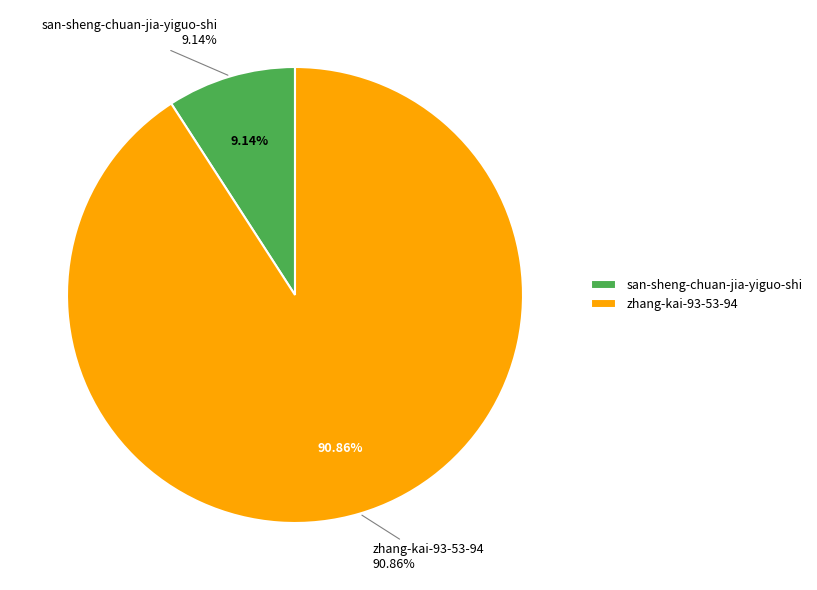

True or false: san-sheng-chuan-jia-yiguo-shi accounts for 18% of the total.

False